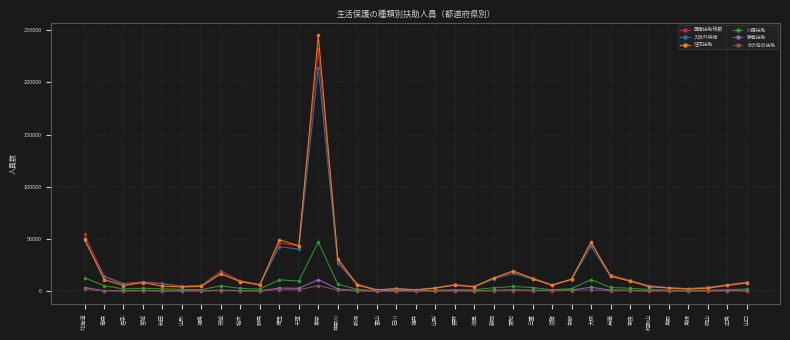

What is the sum of the 介護扶助 values at 和歌山 and 大阪?

12420